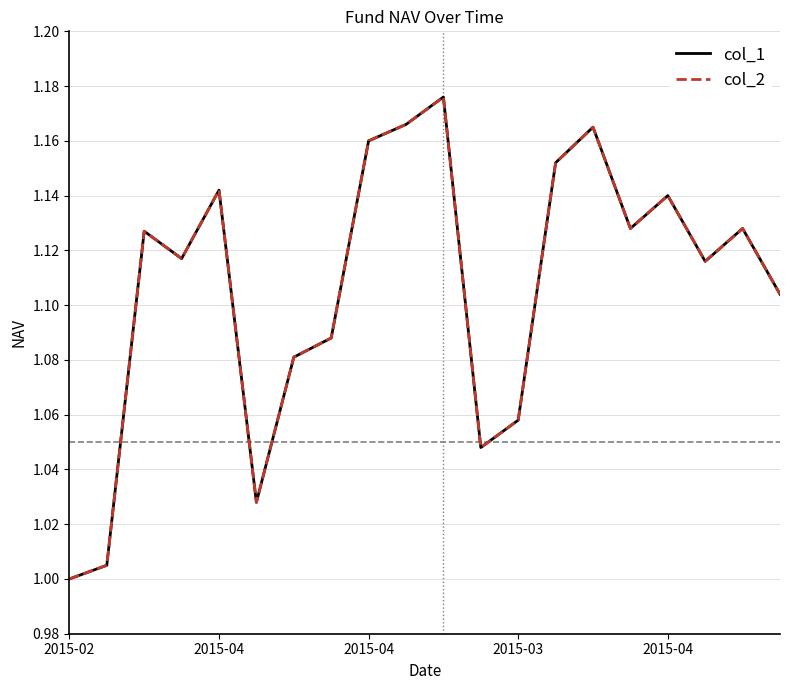

Which series has the widest spread of values?

col_1